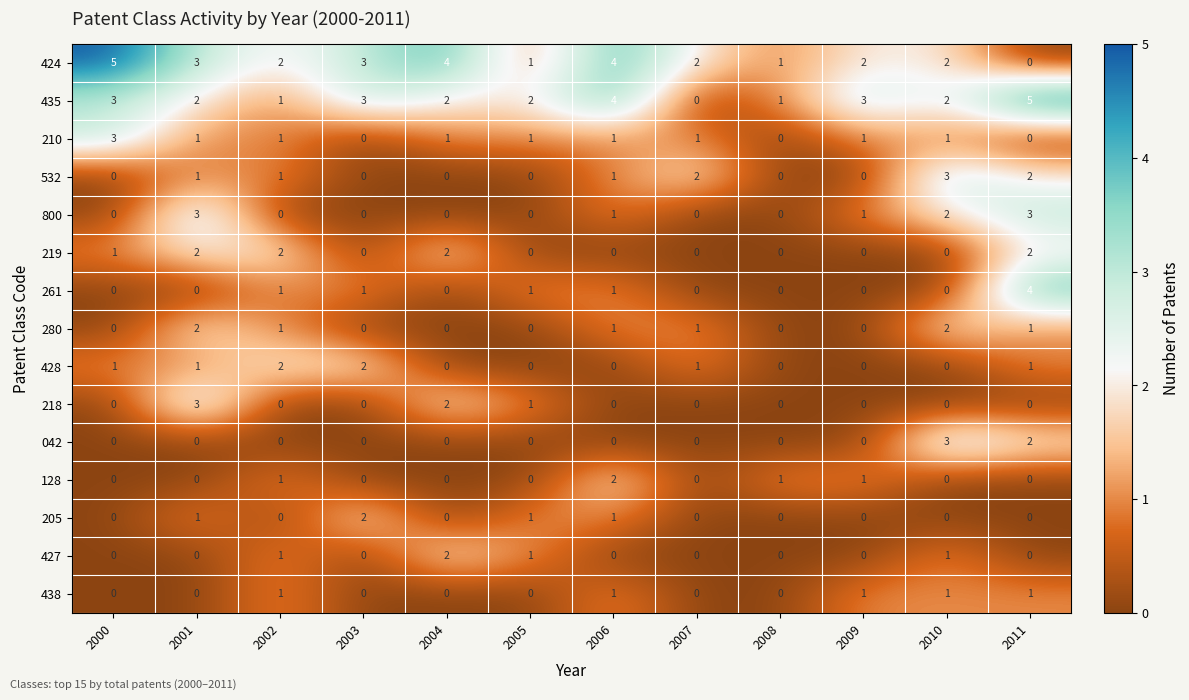

The value of 427 at 2010 is 0. True or false?

False